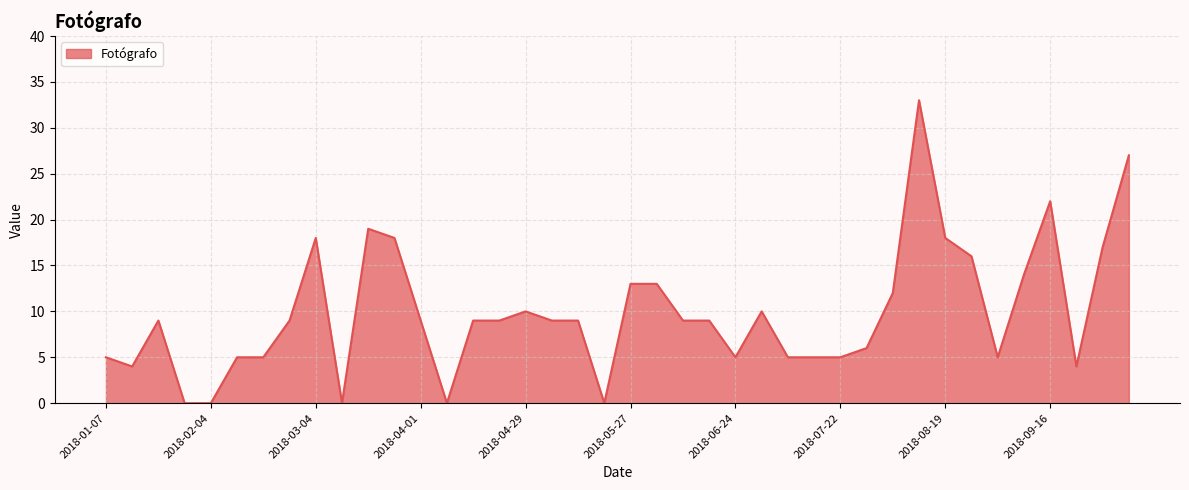

What is the difference between the maximum and minimum values?

33